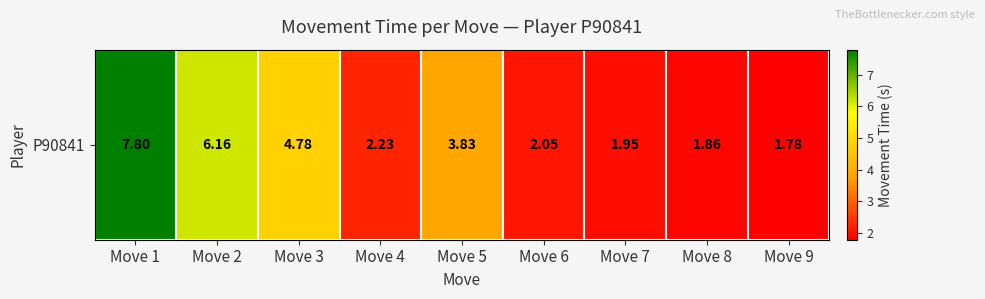

What is the difference between the second highest and second lowest values?

4.3